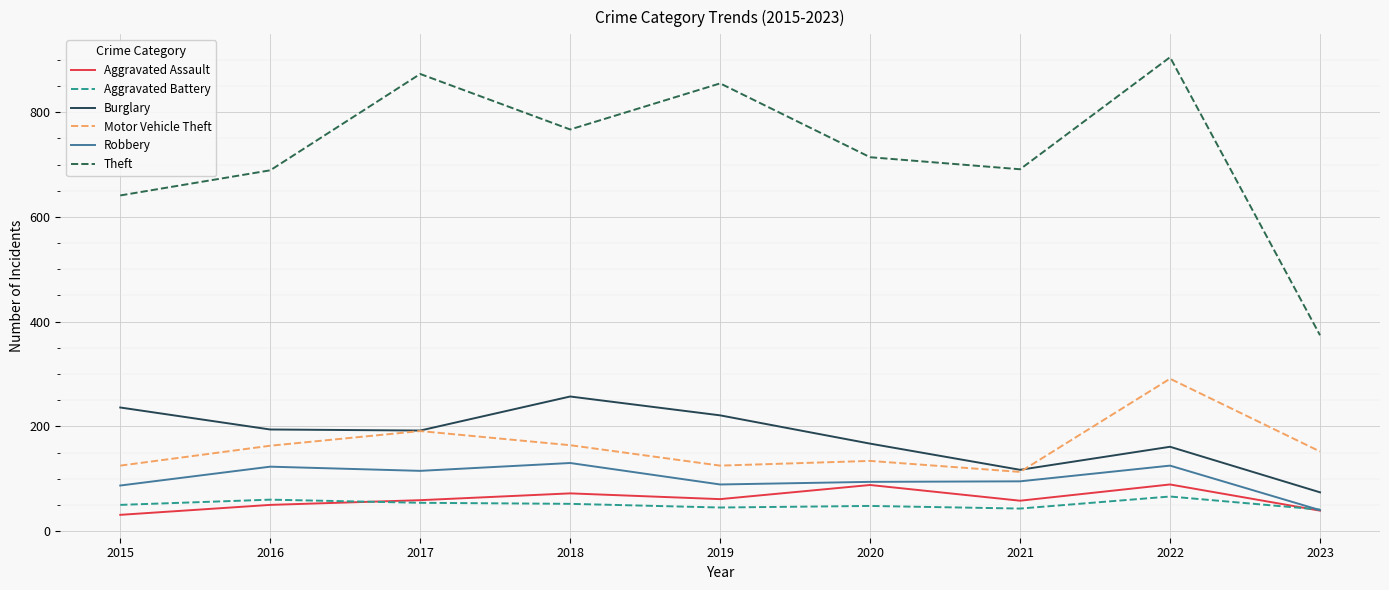

Which category has the highest value across all series?

2022